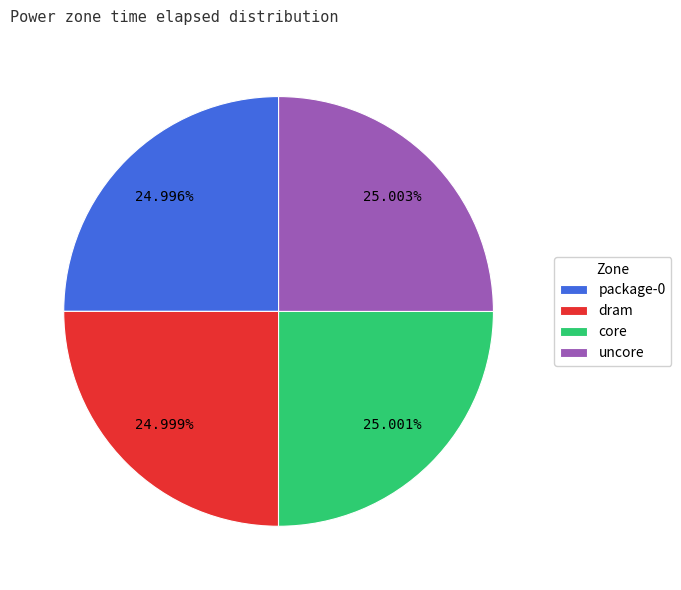

Does any single category account for the majority?

No